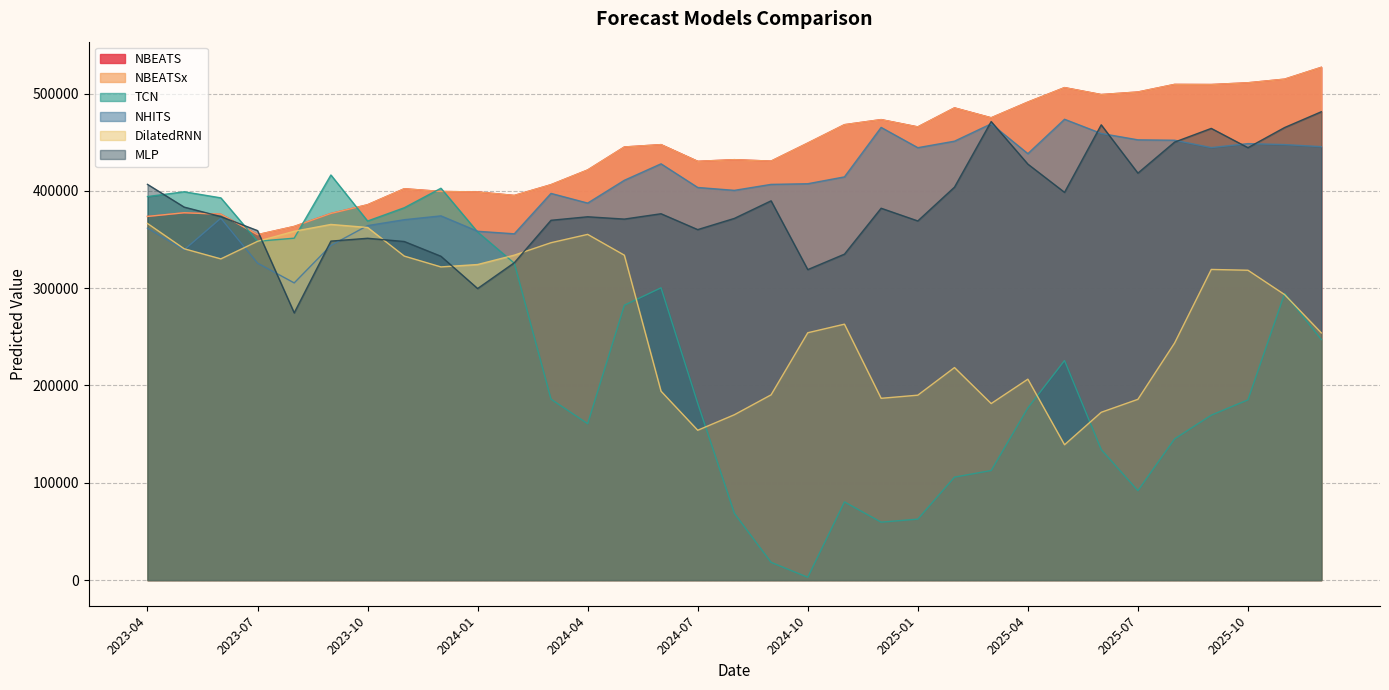

At which category is the sum across all series the highest?

2025-11